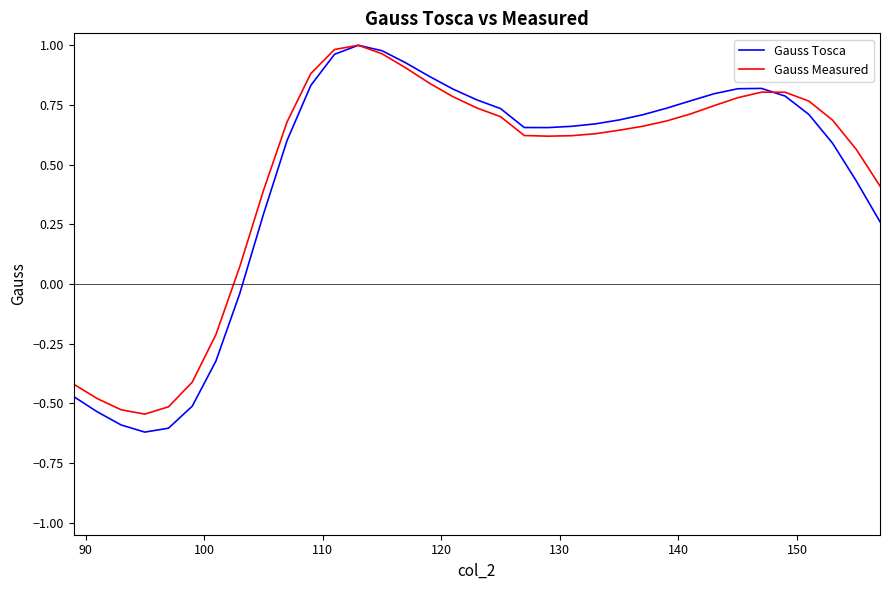

Which series has the widest spread of values?

Gauss Tosca